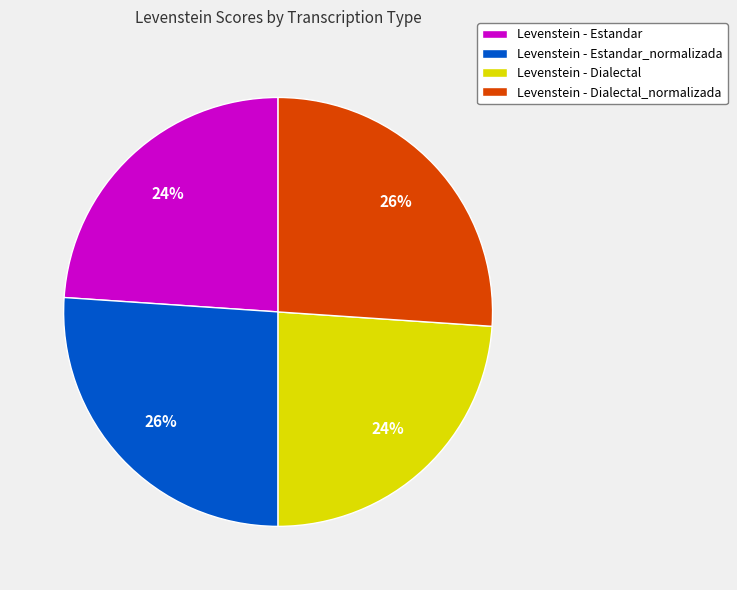

Combined, do Levenstein - Estandar_normalizada and Levenstein - Dialectal_normalizada account for over 50%?

Yes